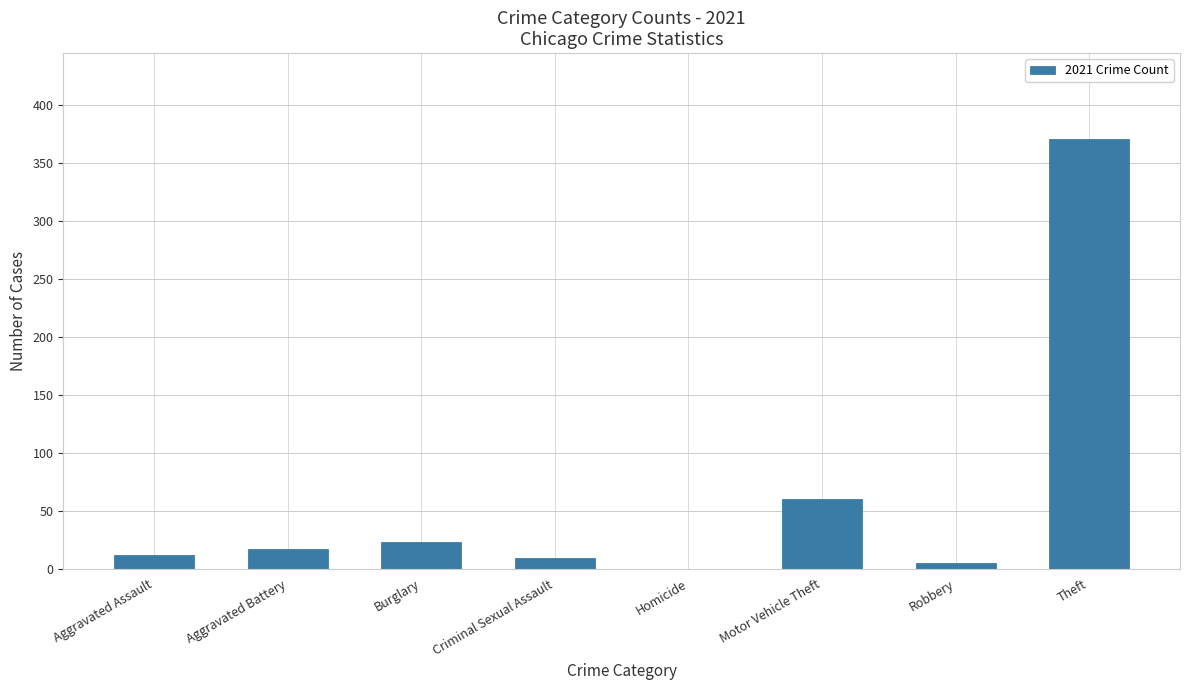

Reading left to right, transcribe all the data shown in this chart.

12	17	23	9	0	60	5	371